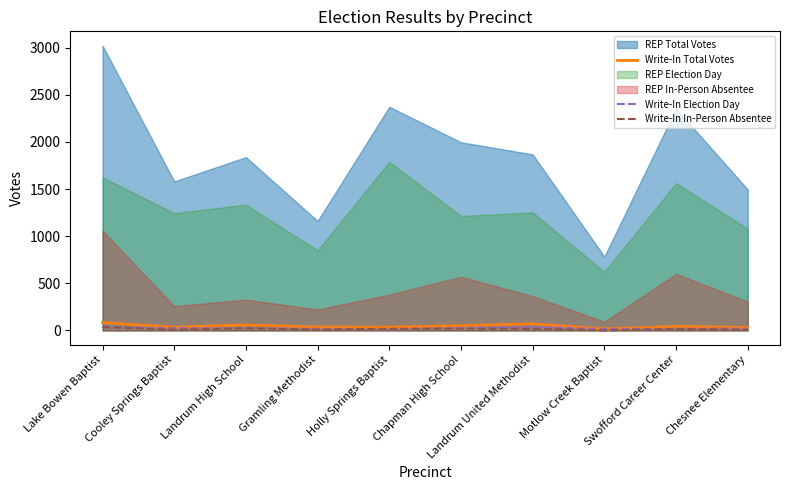

Which category has the lowest value in the Write-In Election Day series?

Holly Springs Baptist